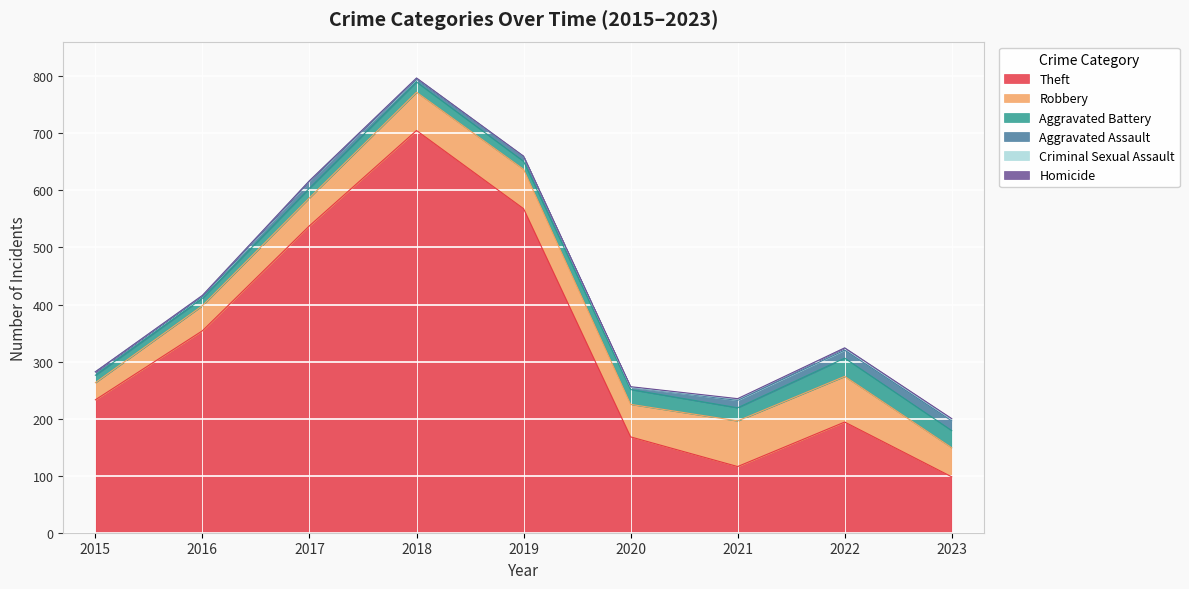

What is the spread (max minus min) of values at 2023?

97